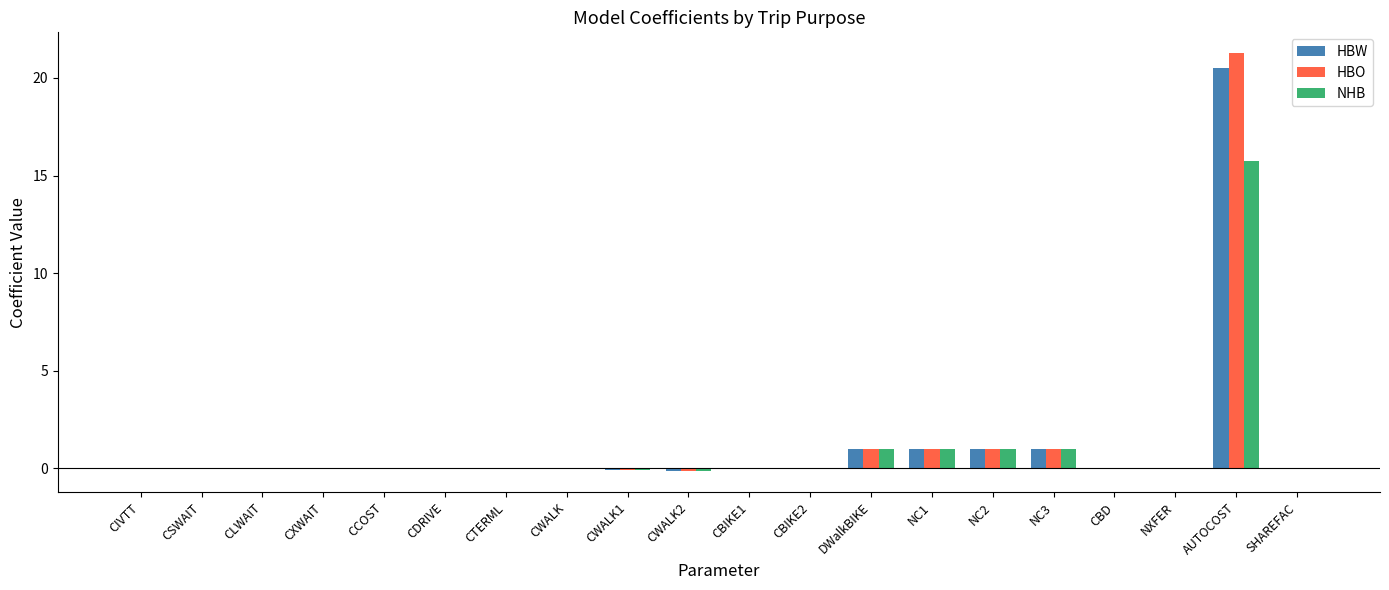

At which category is the sum across all series the highest?

AUTOCOST